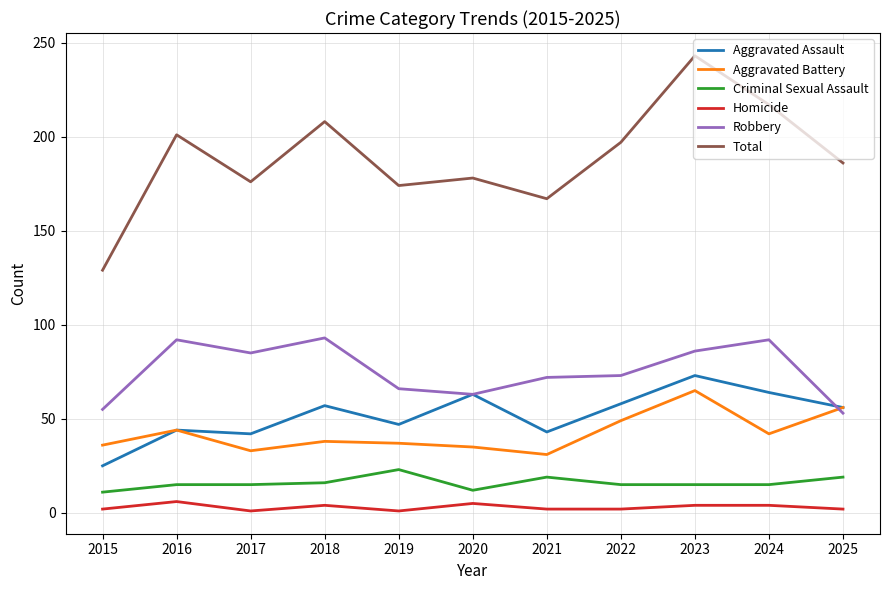

Rank the series at 2021 from highest to lowest value.

Total, Robbery, Aggravated Assault, Aggravated Battery, Criminal Sexual Assault, Homicide